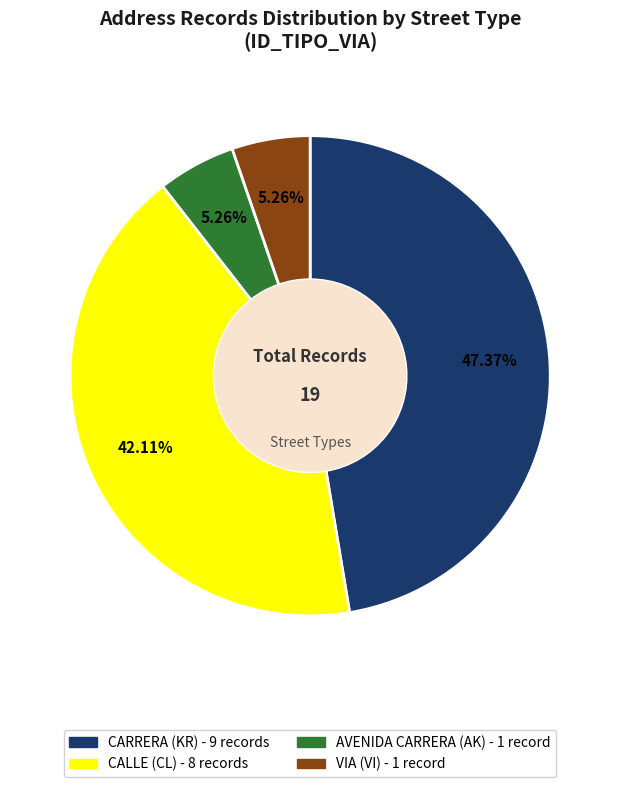

Is there any slice that represents more than half of the pie?

No